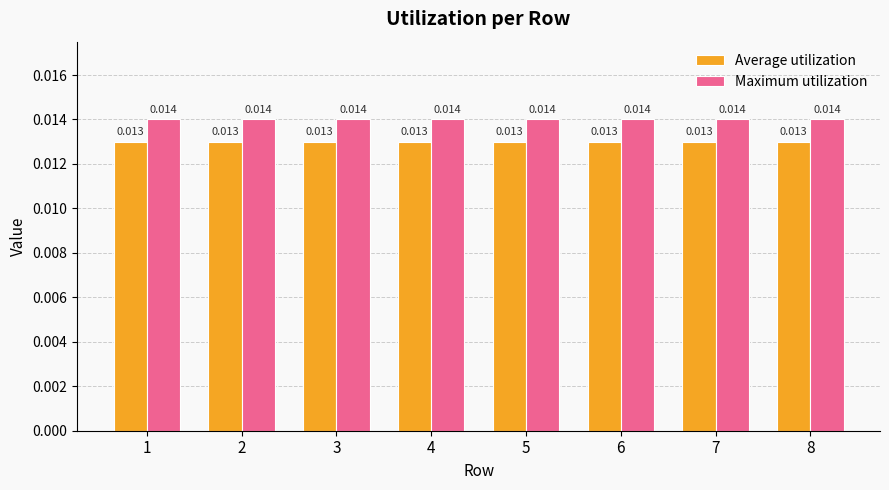

List the series in order of their overall mean, lowest first.

Average utilization, Maximum utilization